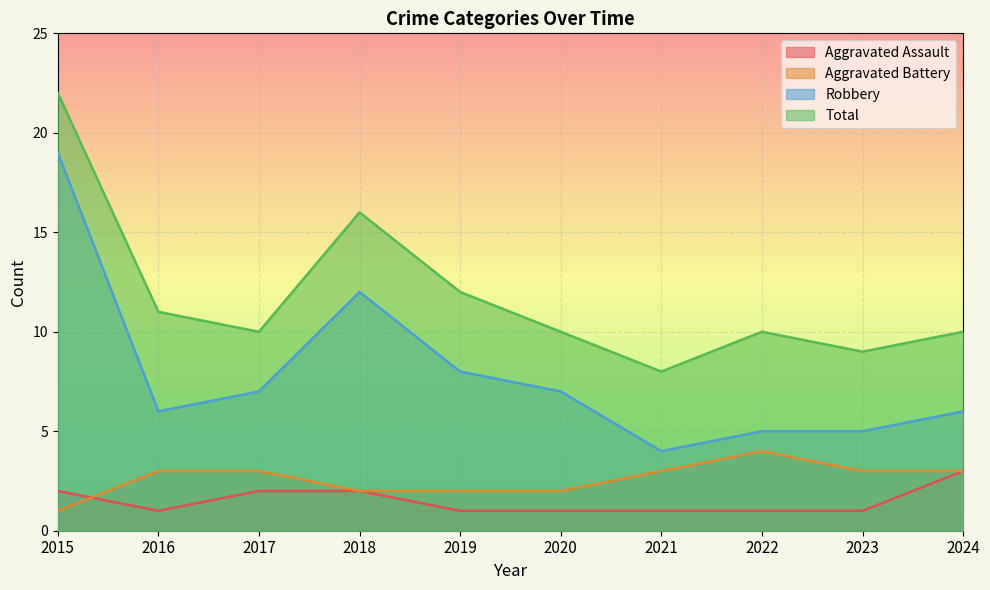

What is the spread (max minus min) of values at 2024?

7